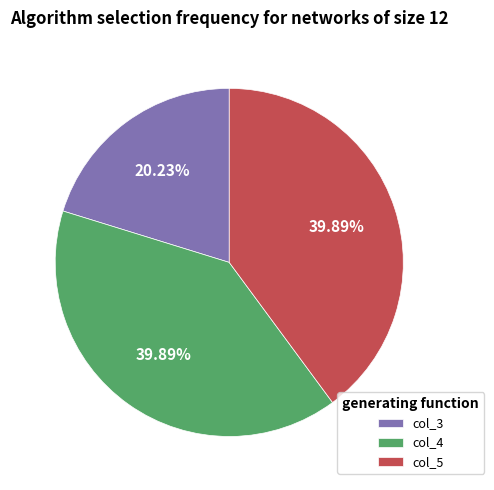

Count the number of slices in the pie.

3